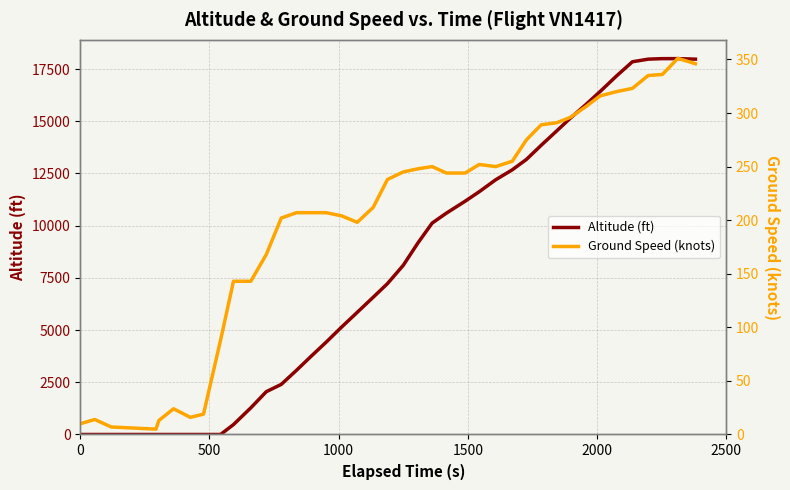

Reading left to right, extract all data points from this chart.

altitude: 0	0	0	0	0	0	0	0	0	475	1275	2050	2400	3075	3775	4425	5150	5850	6575	7225	8100	9175	10125	10600	11175	11625	12200	12675	13175	13850	14550	15150	15800	16425	17175	17850	17975	18000	18000	17975
ground_speed: 10	14	7	5	13	24	16	19	88	143	143	168	202	207	207	207	204	198	212	238	245	248	250	244	244	252	250	255	275	289	291	296	306	316	320	323	335	336	351	346